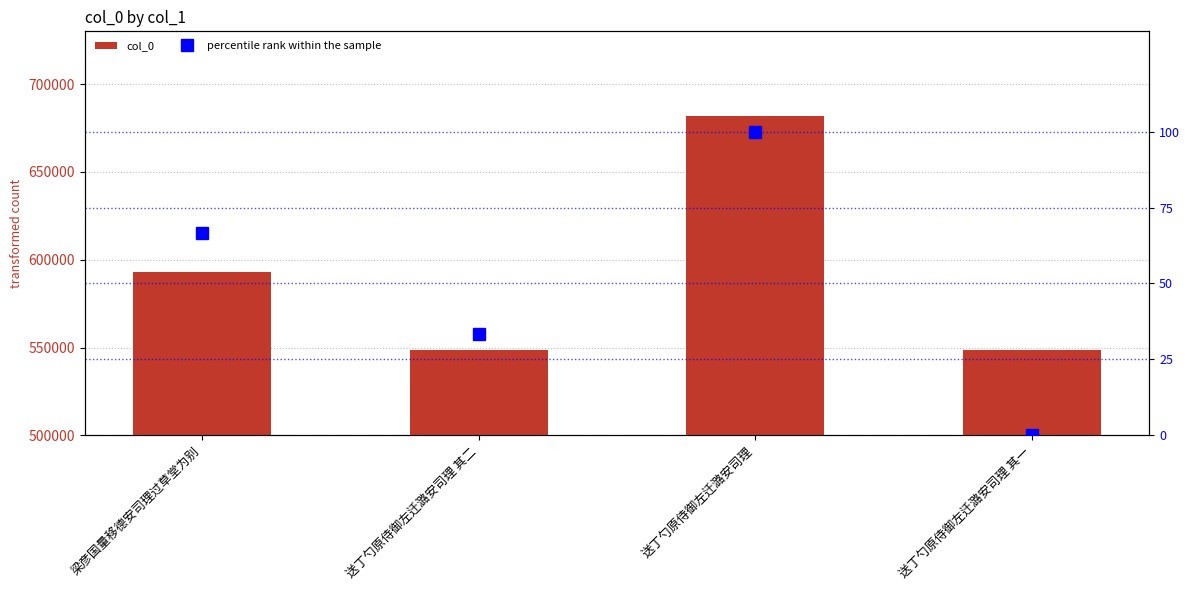

At which category does the chart reach its minimum across all series?

送丁勺原侍御左迁潞安司理 其一